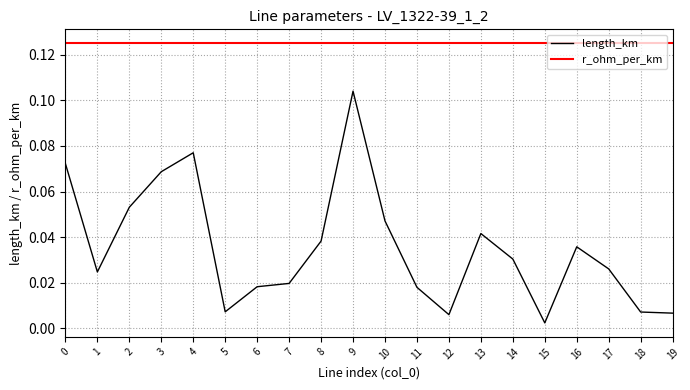

True or false: r_ohm_per_km and length_km intersect in this chart.

False